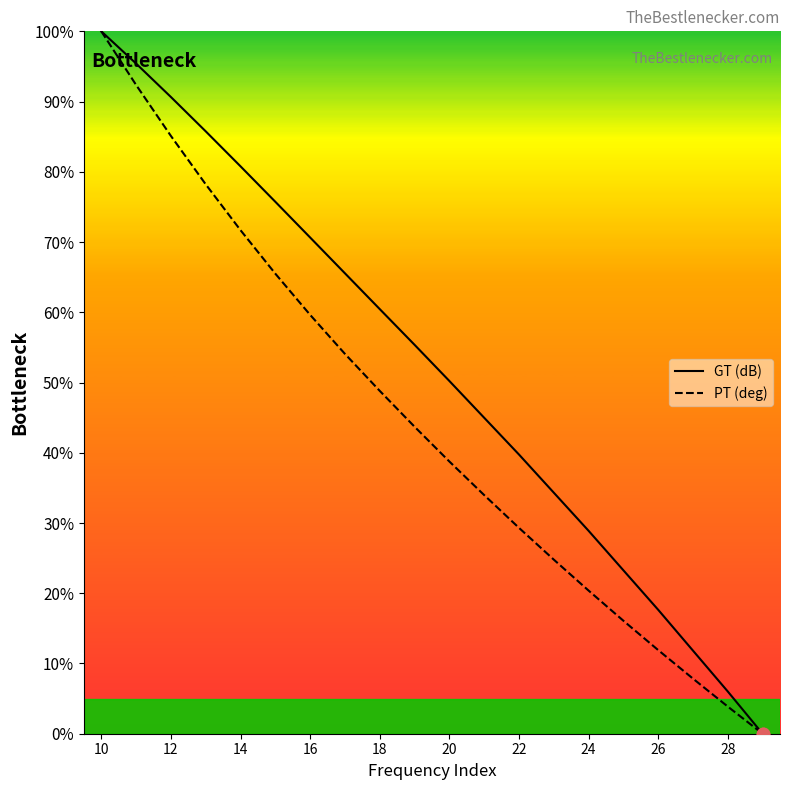

What are all the series names shown in the legend?

GT (dB), PT (deg)